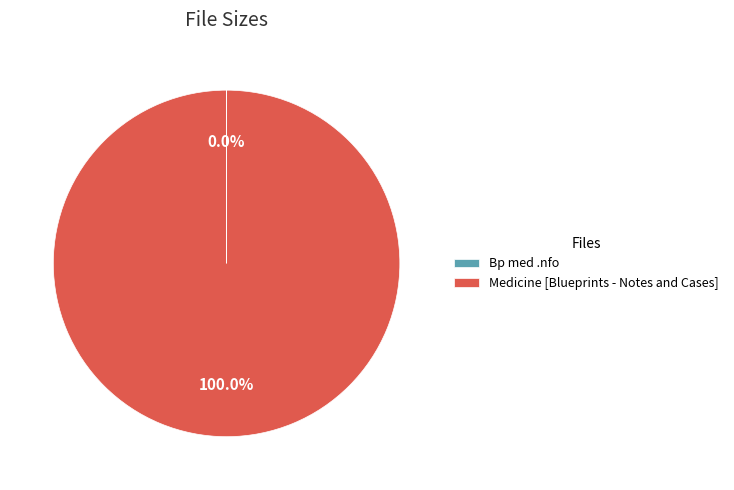

Is there any slice that represents more than half of the pie?

Yes